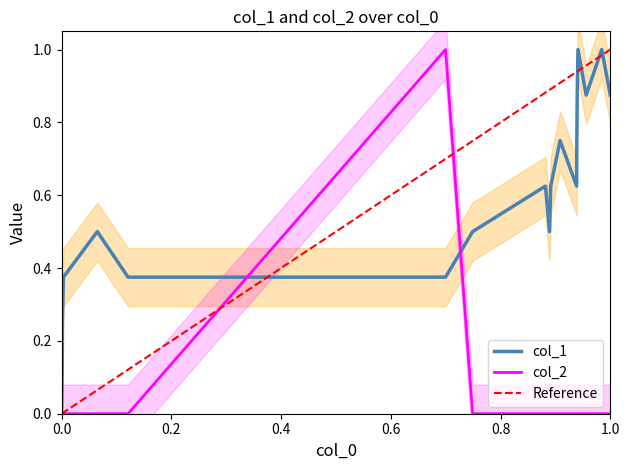

What is the highest value of the col_2 series?

1.0